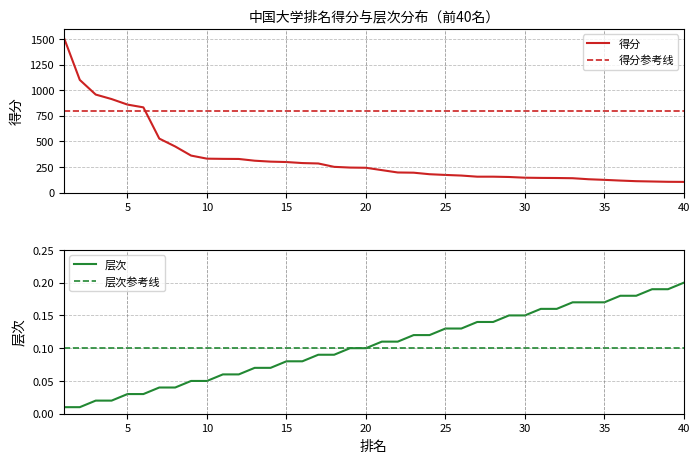

Is this an area chart (filled region under the line)?

No